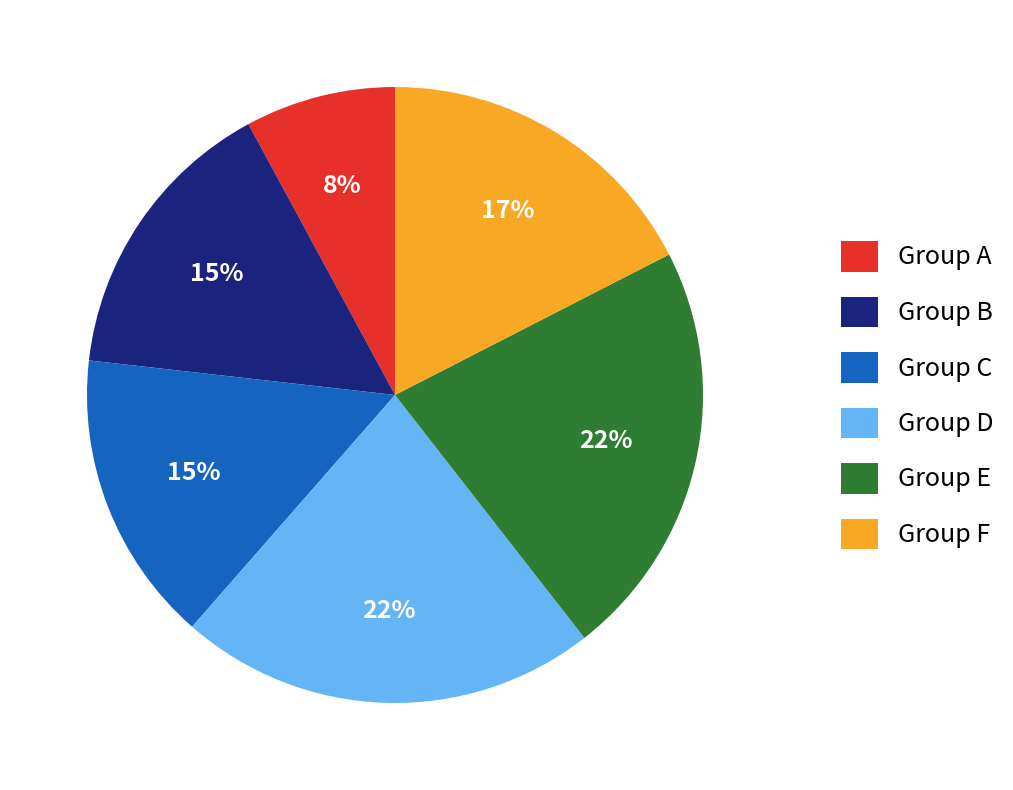

Combined, do Group A and Group E account for over 50%?

No